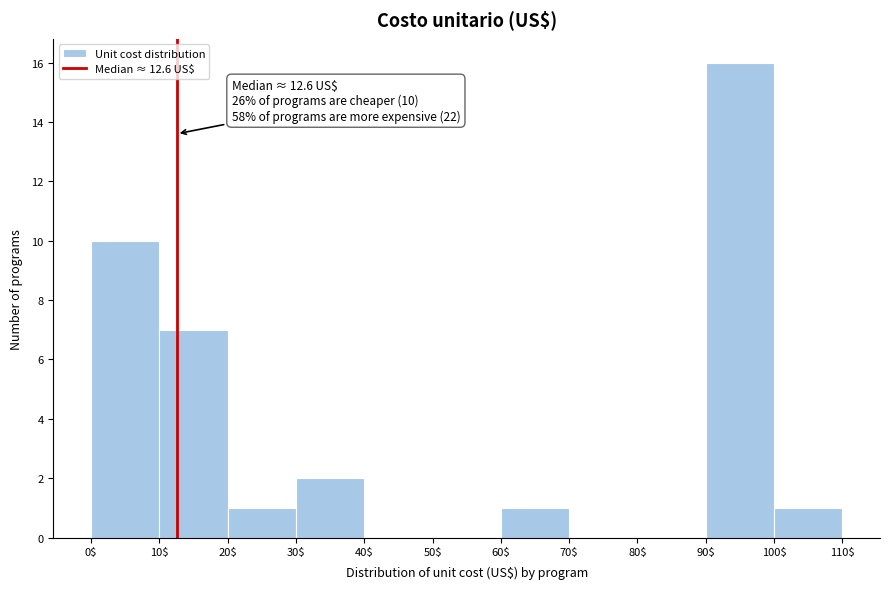

Which range on the x-axis has the tallest bar?

90$ to 100$